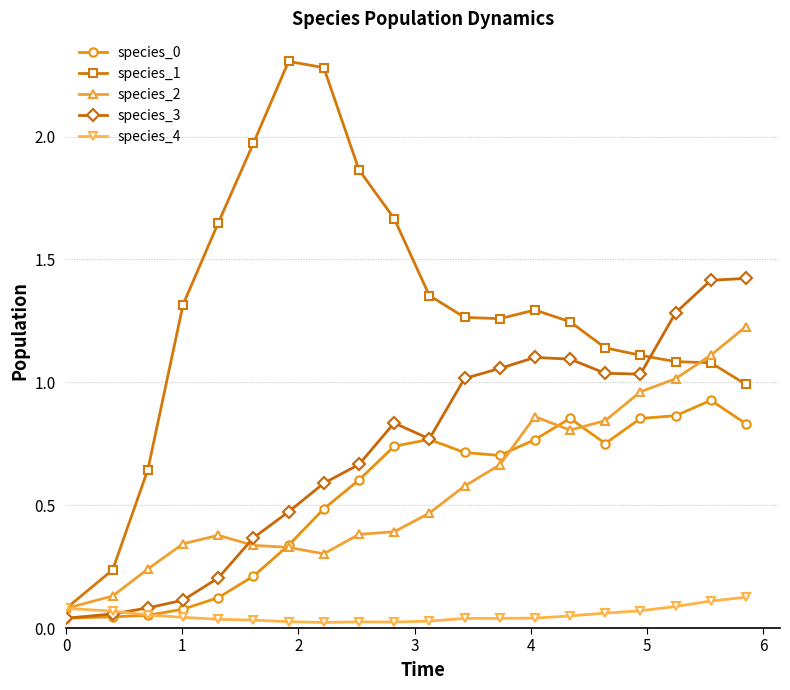

Which series has the largest range (max minus min)?

species_1